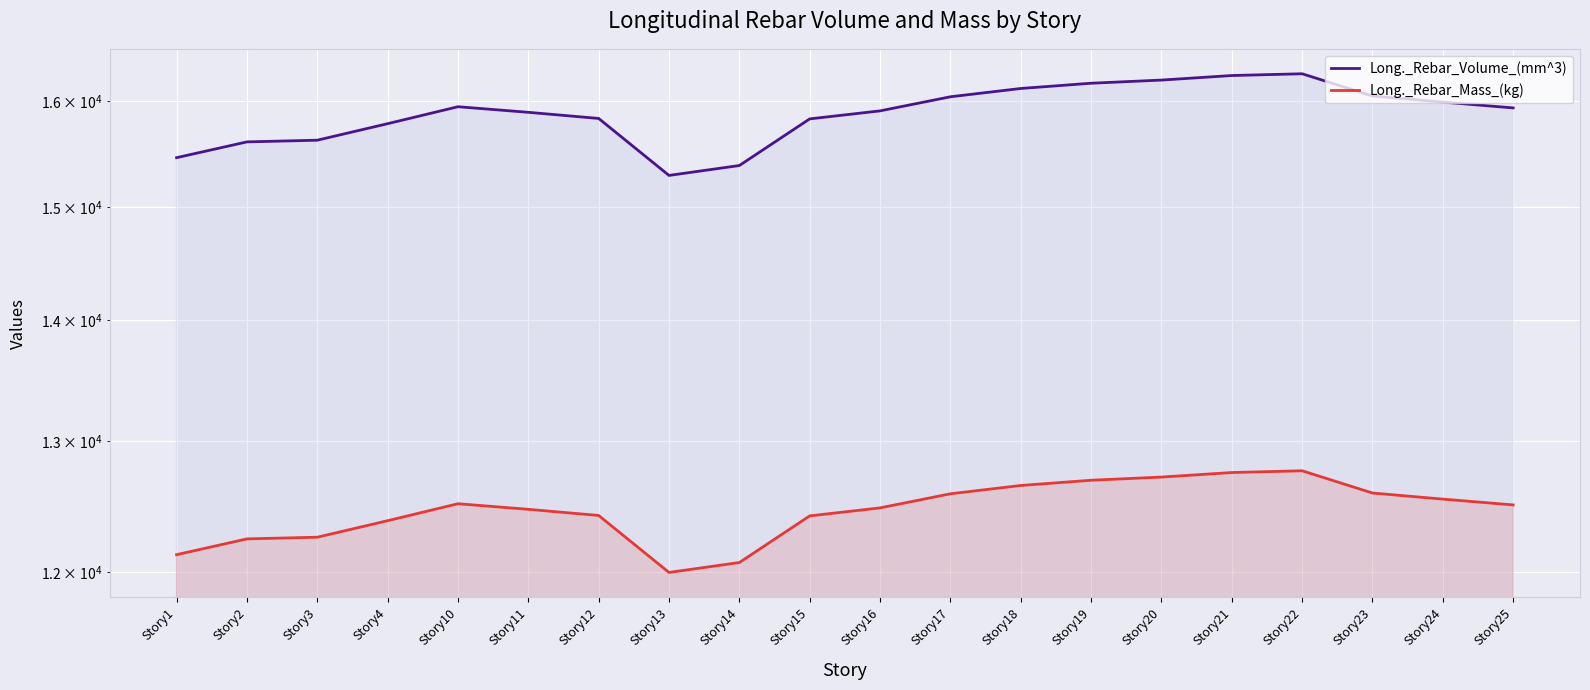

Is the value of Long._Rebar_Mass_(kg) at Story13 greater than the value of Long._Rebar_Volume_(mm^3) at Story4?

No